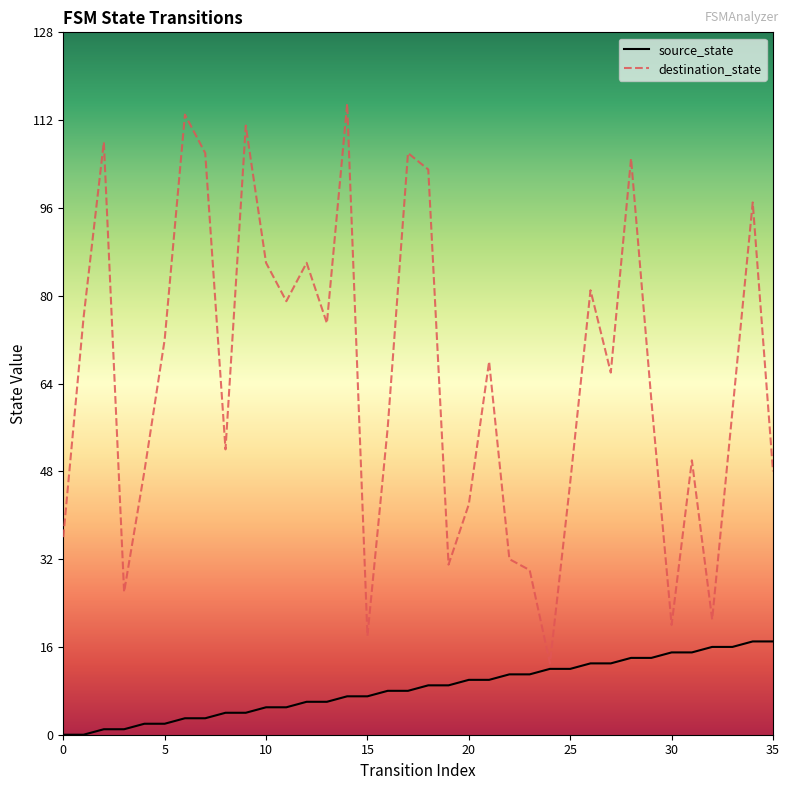

What is the greatest value displayed?

115